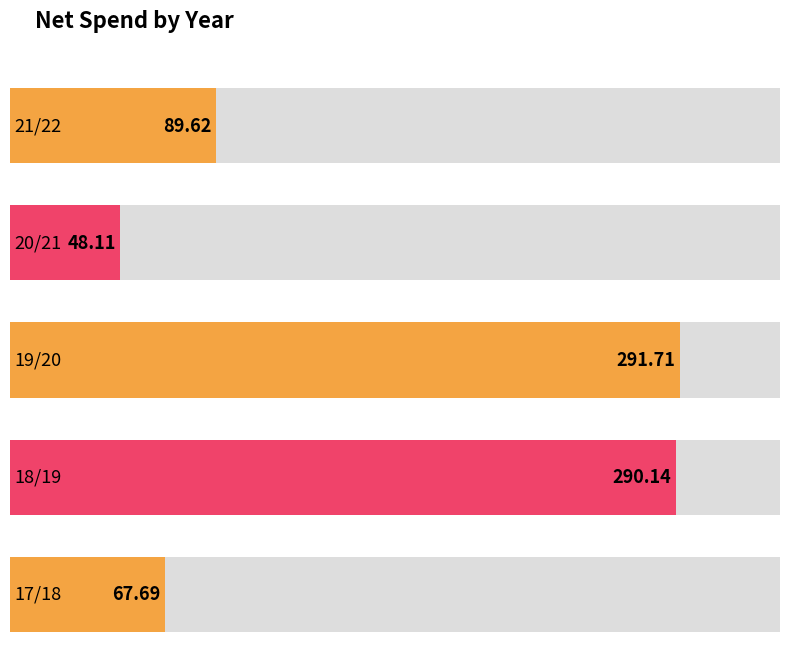

What is the label of the 2nd bar from the right?

18/19